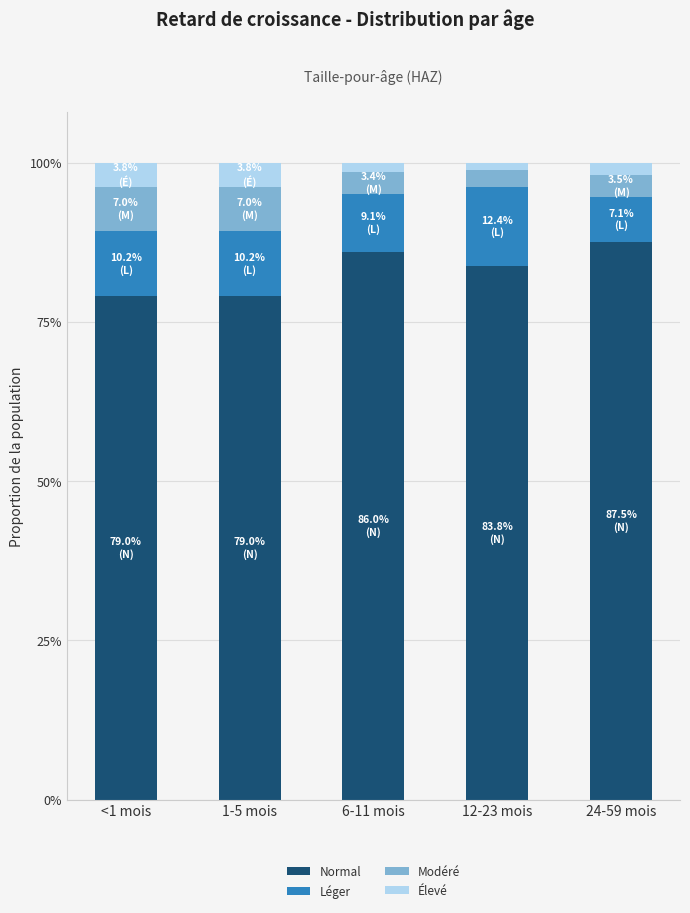

Rank the series by their maximum value, from highest to lowest.

Normal, Léger, Modéré, Élevé